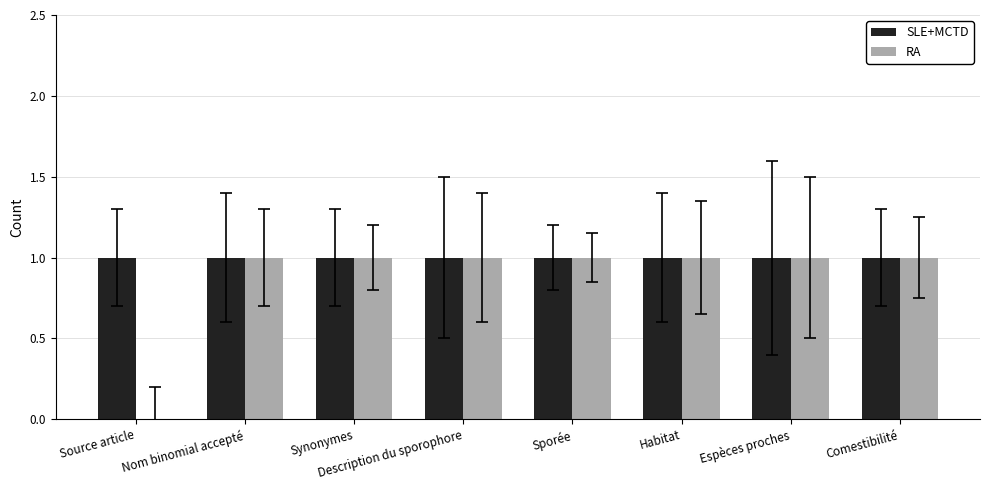

What is the sum of all RA values?

7